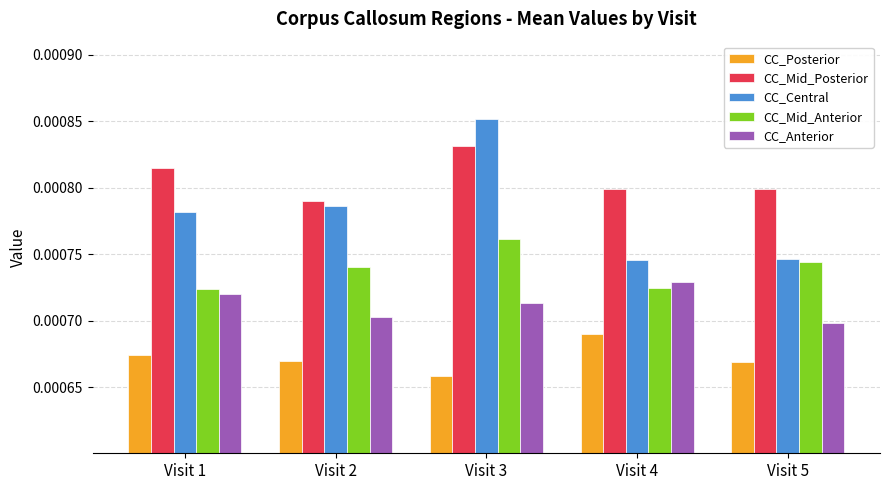

At which category is the sum across all series the highest?

Visit 3